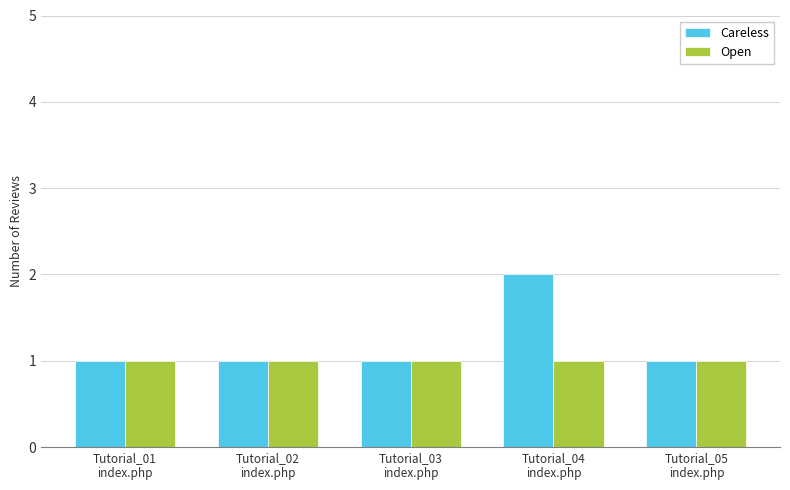

What position from the right is Tutorial_05
index.php?

1